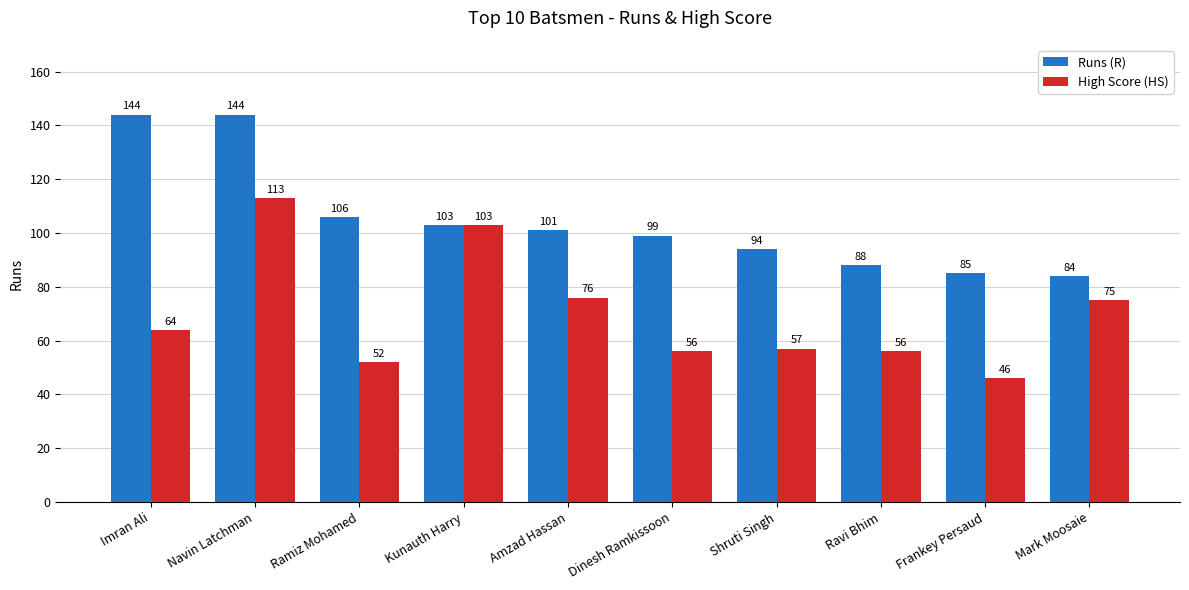

What is the approximate value of High Score (HS) at Mark Moosaie, to the nearest 10?

80